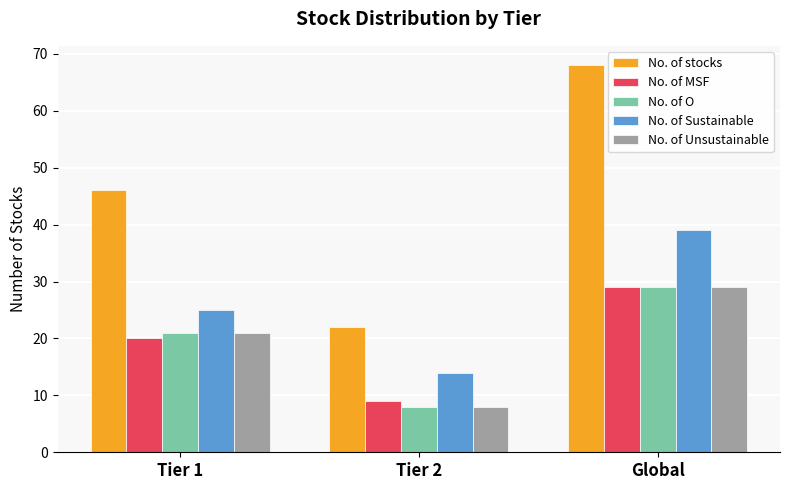

List the labels in order of No. of O value, smallest first.

Tier 2, Tier 1, Global